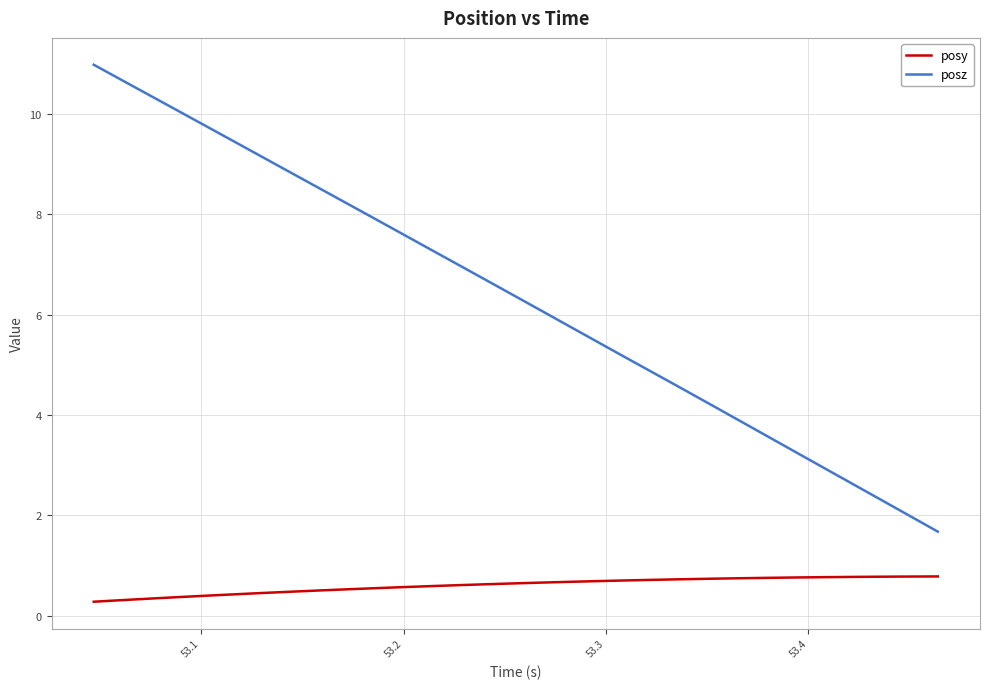

What is the average value of the posz series?

6.3